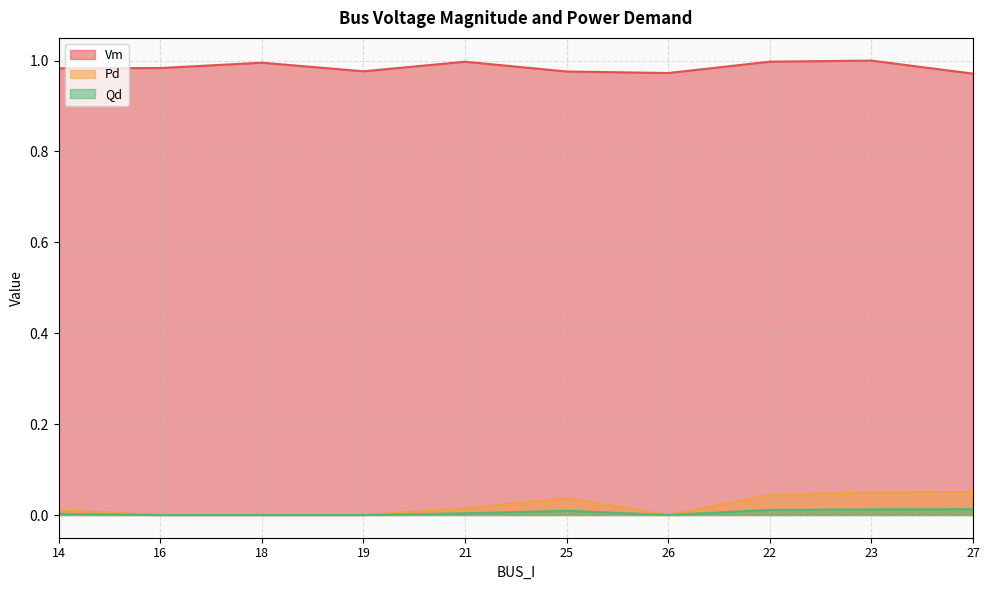

Between 18 and 25, which series saw the biggest shift?

Pd